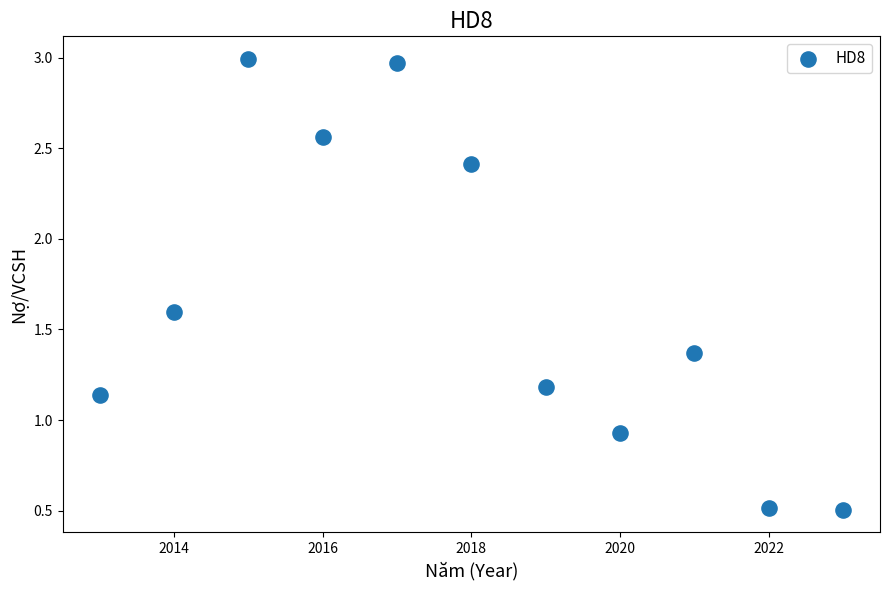

What Y value in the scatter plot is closest to 1?

0.9